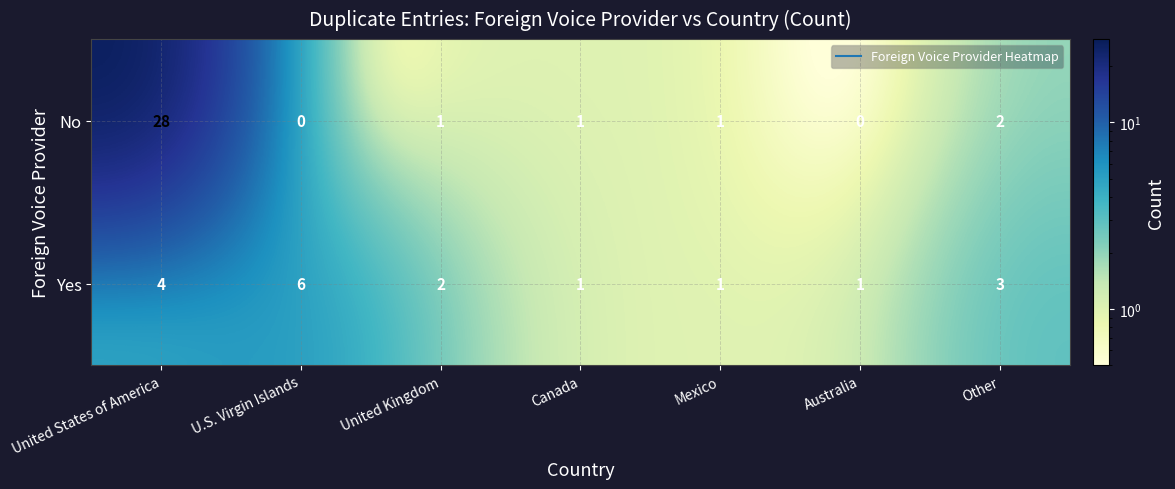

At how many categories does at least one series exceed 15?

1